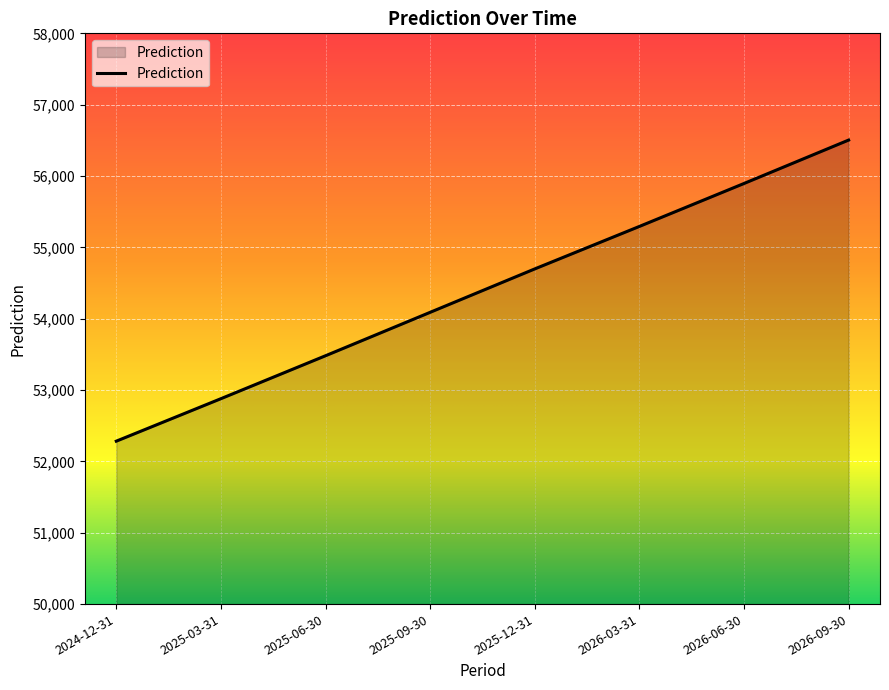

What position from the left is 2025-03-31?

2